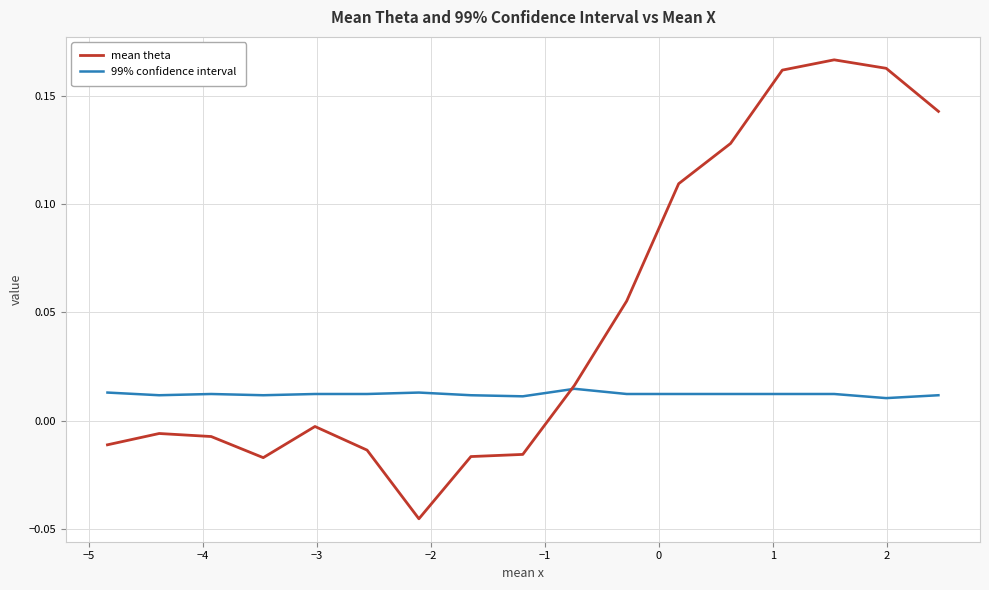

Is this an area chart (filled region under the line)?

No